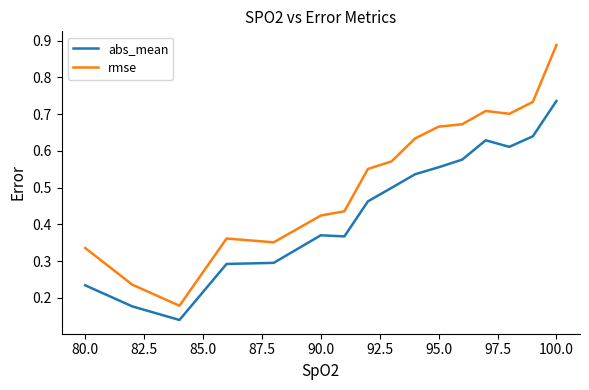

True or false: abs_mean and rmse intersect in this chart.

False